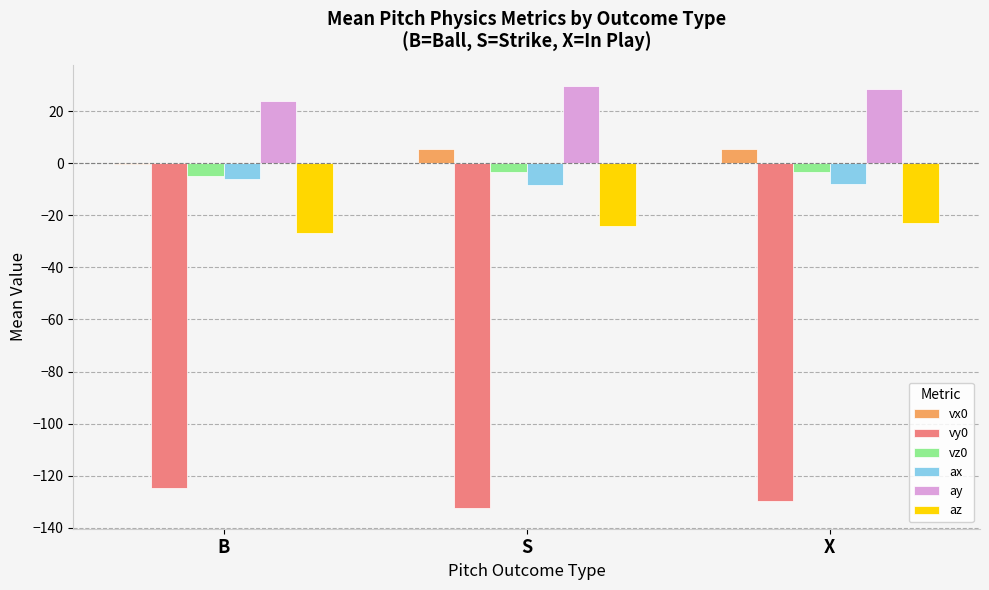

How many values in the ax series exceed -7?

1